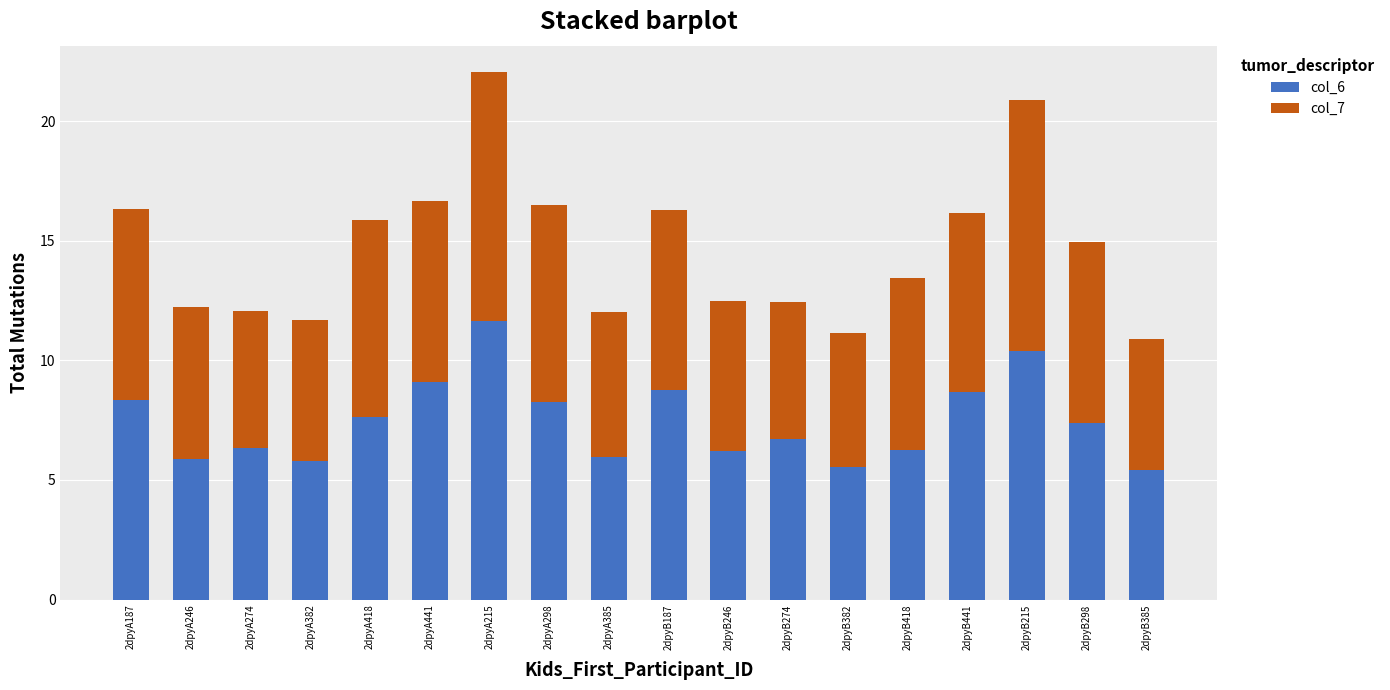

At which category is the sum across all series the highest?

2dpyA215